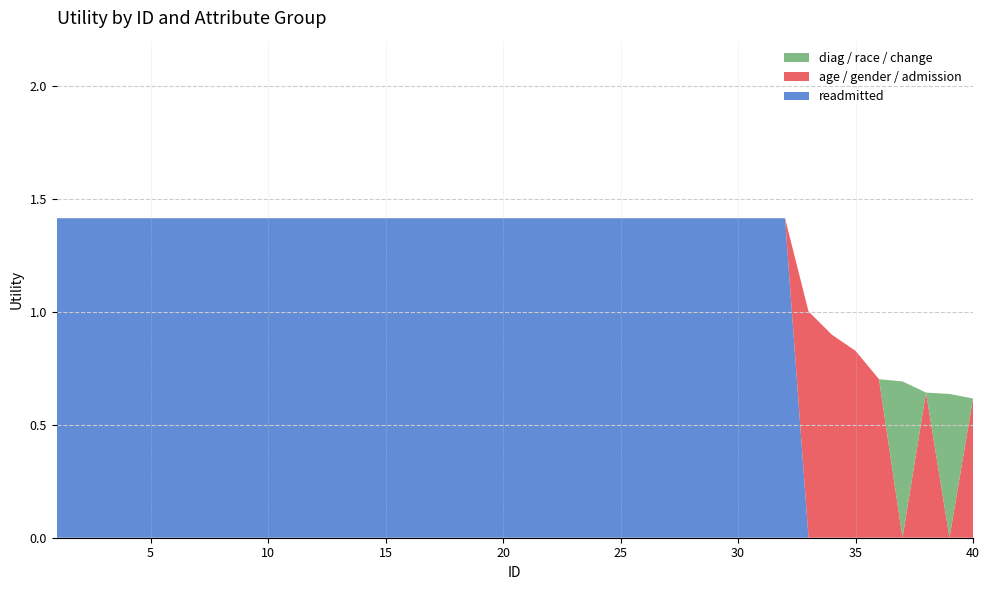

True or false: readmitted has a value of 0.0 at 35.

True